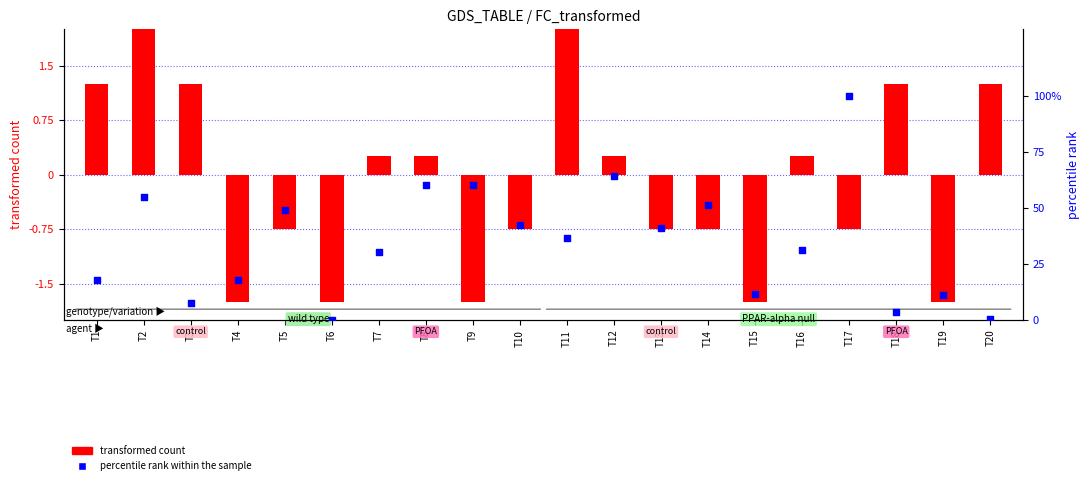

Which series contains the lowest Y value?

transformed count